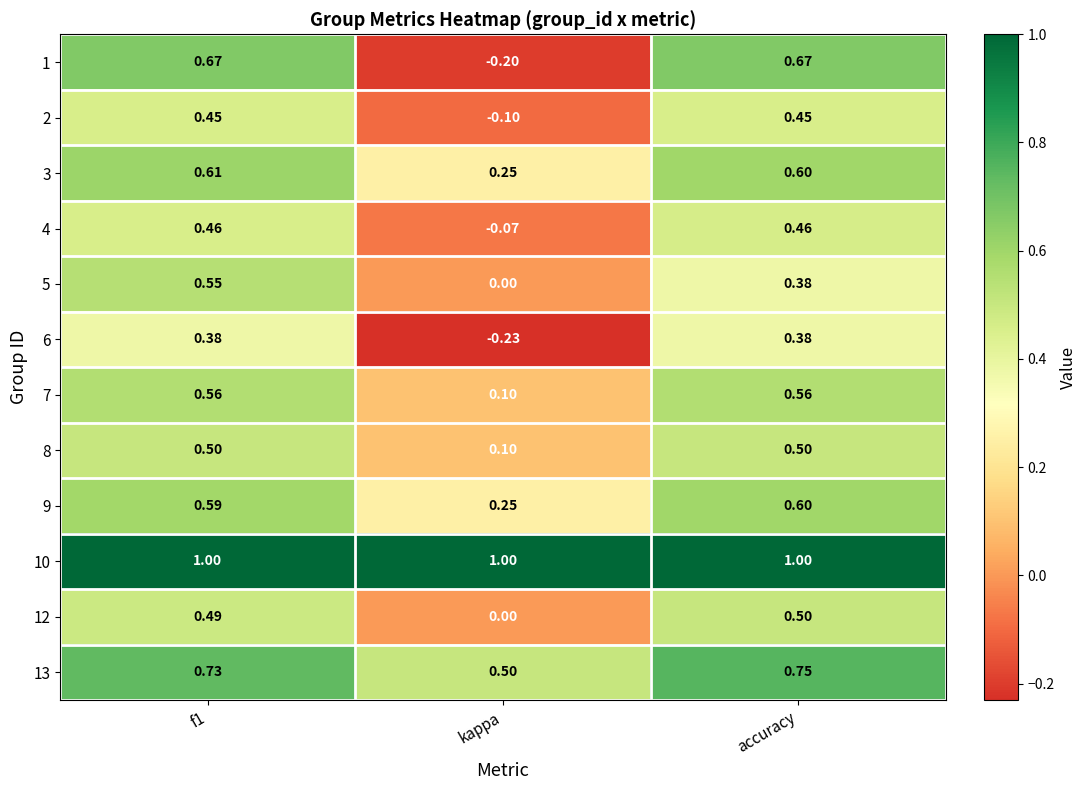

Is the value of 13 at accuracy greater than the value of 10 at f1?

No